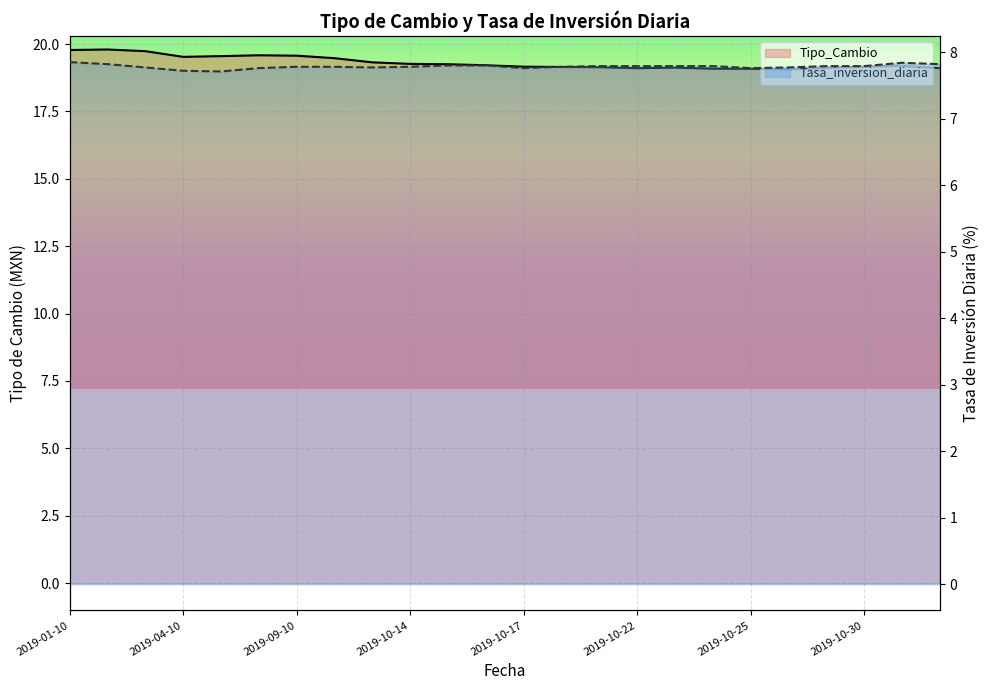

Between 2019-10-25 and 23, which is larger?

2019-10-25